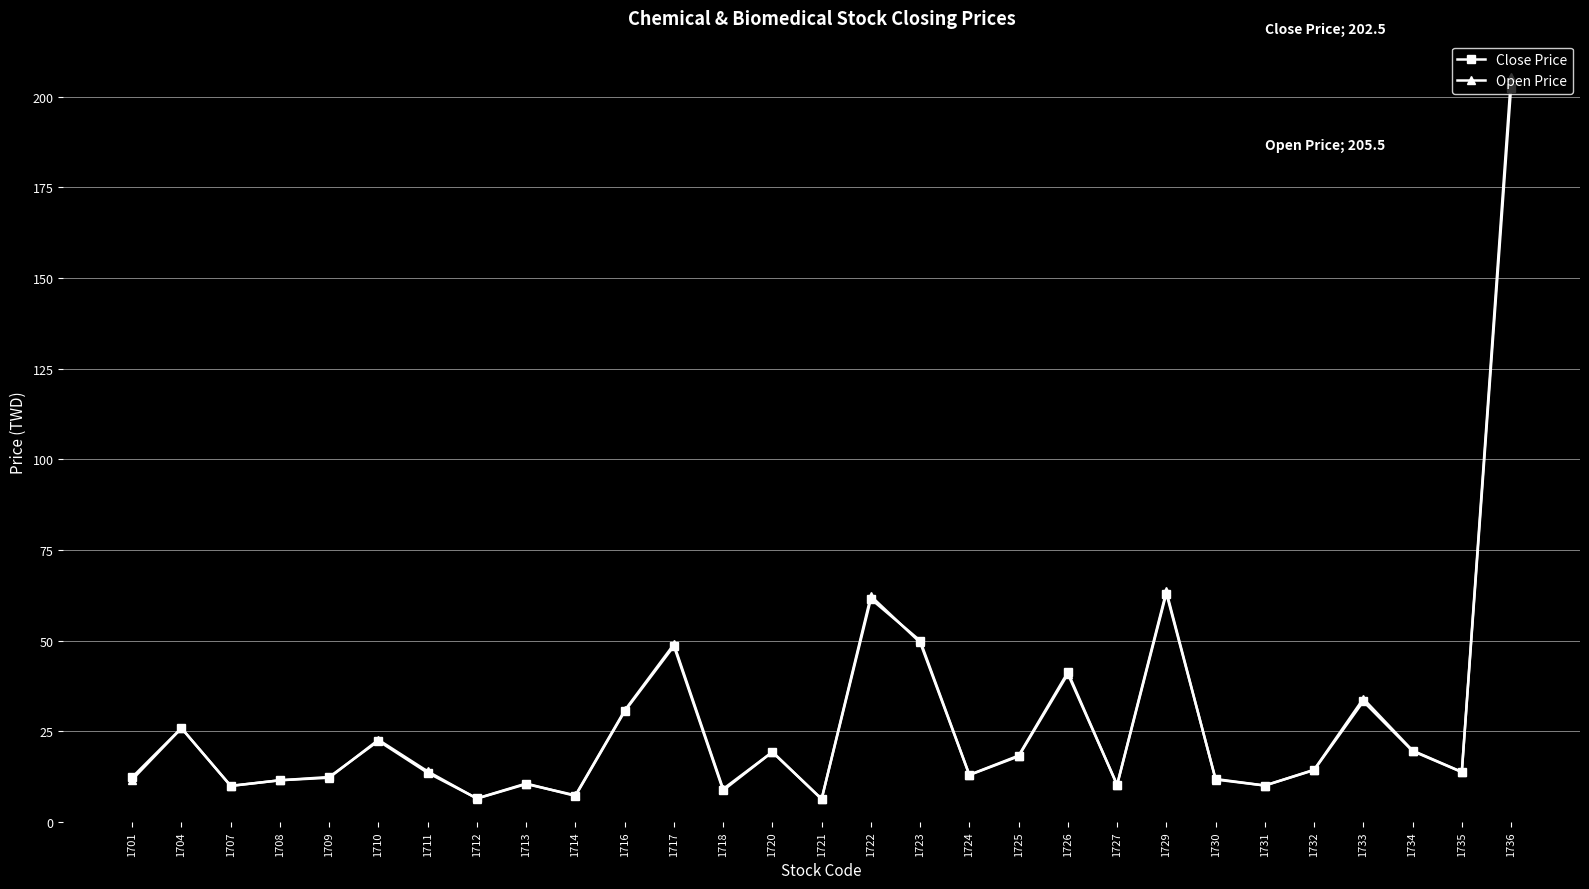

At which category is the sum across all series the highest?

1736